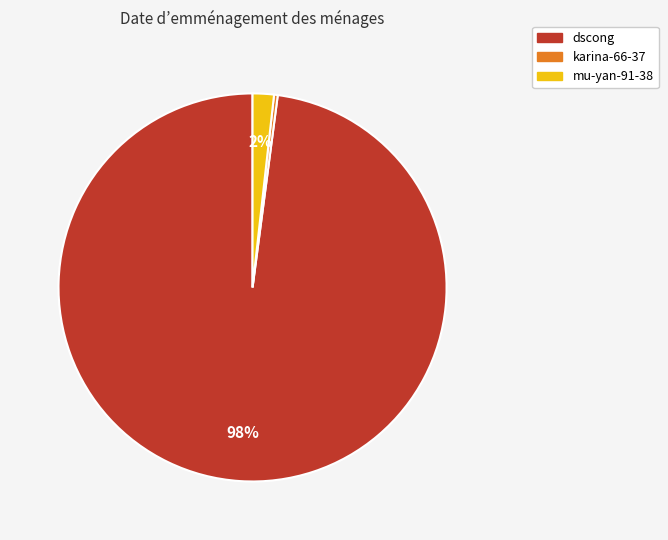

What is the smallest slice in the pie chart?

karina-66-37